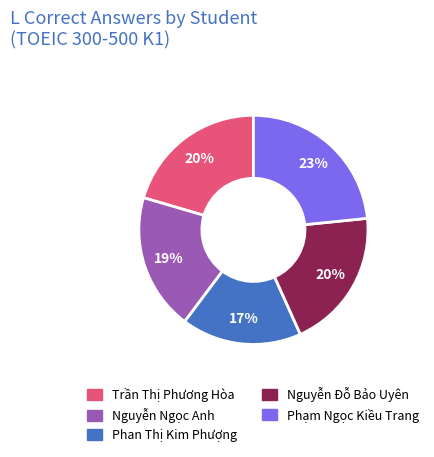

To the nearest percent, what percentage of the pie is Nguyễn Đỗ Bảo Uyên?

20%